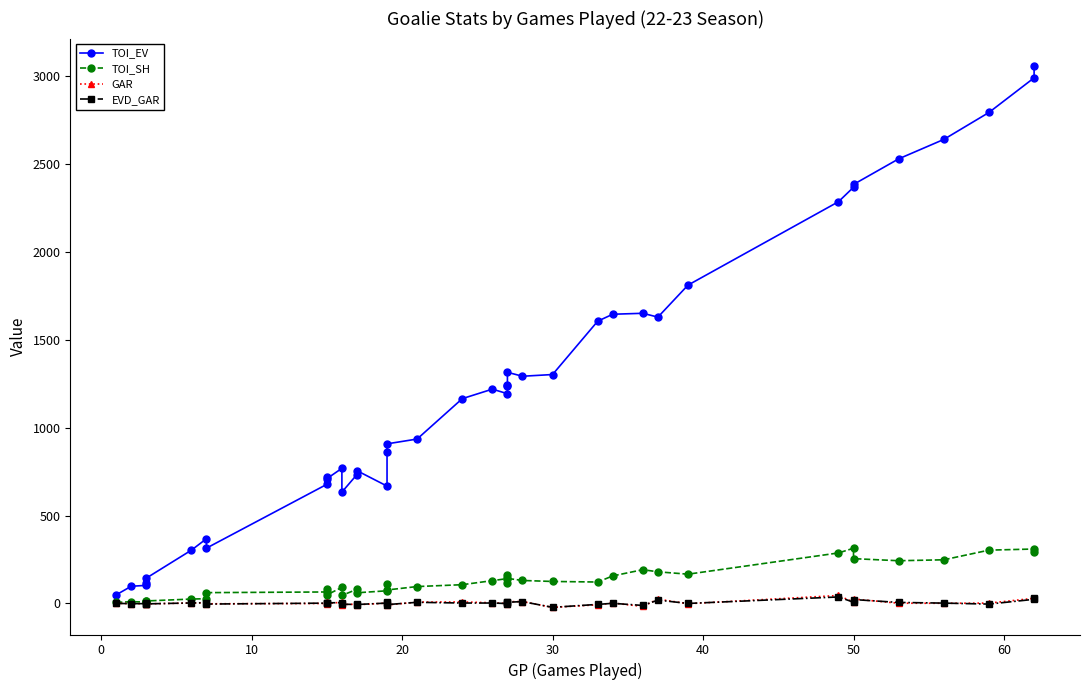

At how many categories does at least one series exceed 409?

32